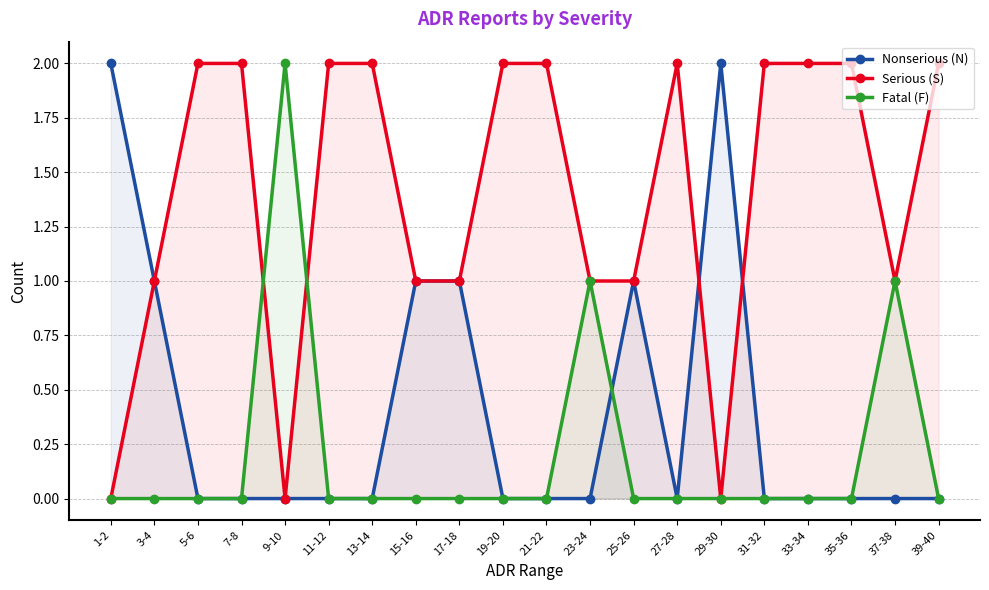

Which series ends up on top after the final intersection of Serious (S) and Nonserious (N)?

Serious (S)